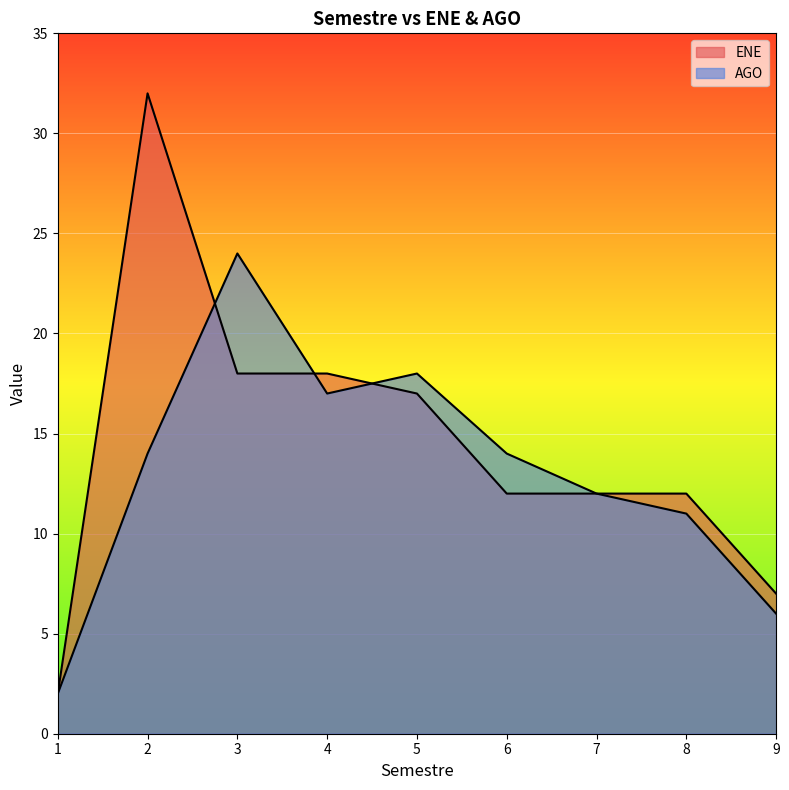

What is the sum of the AGO values at 4 and 9?

23